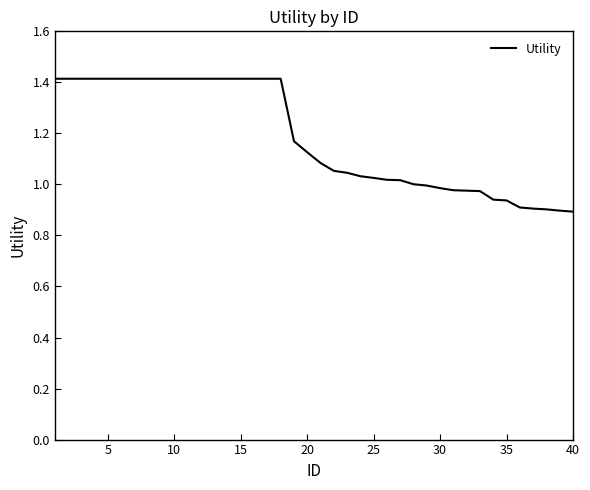

What is the greatest value displayed?

1.4